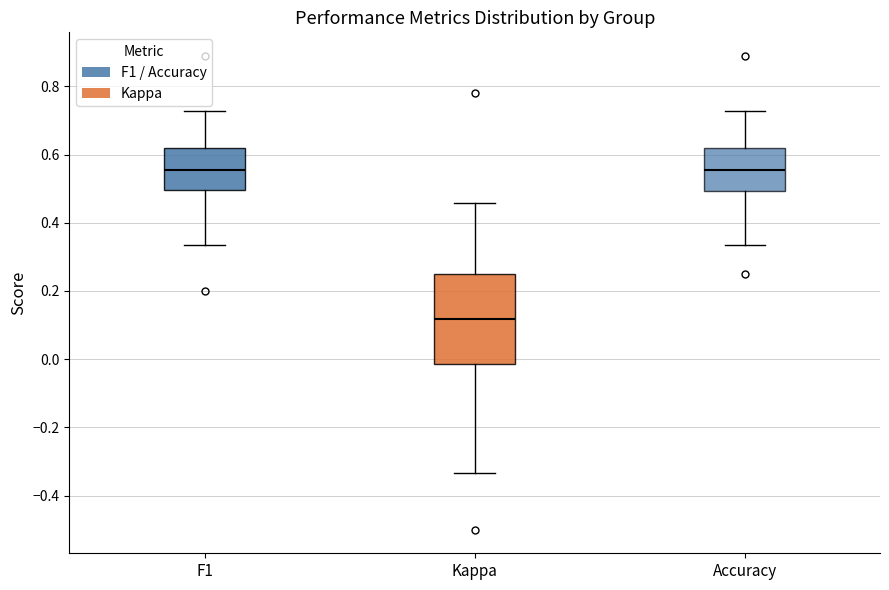

Reading left to right, transcribe this box plot: for each box, give where its median line is, the range the box spans, and where its two whiskers end, as read against the y-axis. The values are not printed on the chart, so give them approximately, as read against the axis.

F1: median 0.56, box 0.50 to 0.62, whiskers 0.34 to 0.72
Kappa: median 0.12, box -0.02 to 0.26, whiskers -0.34 to 0.46
Accuracy: median 0.56, box 0.50 to 0.62, whiskers 0.34 to 0.72